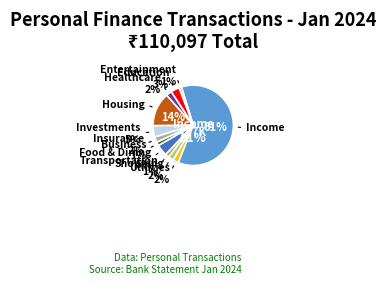

Is there any slice that represents more than half of the pie?

Yes